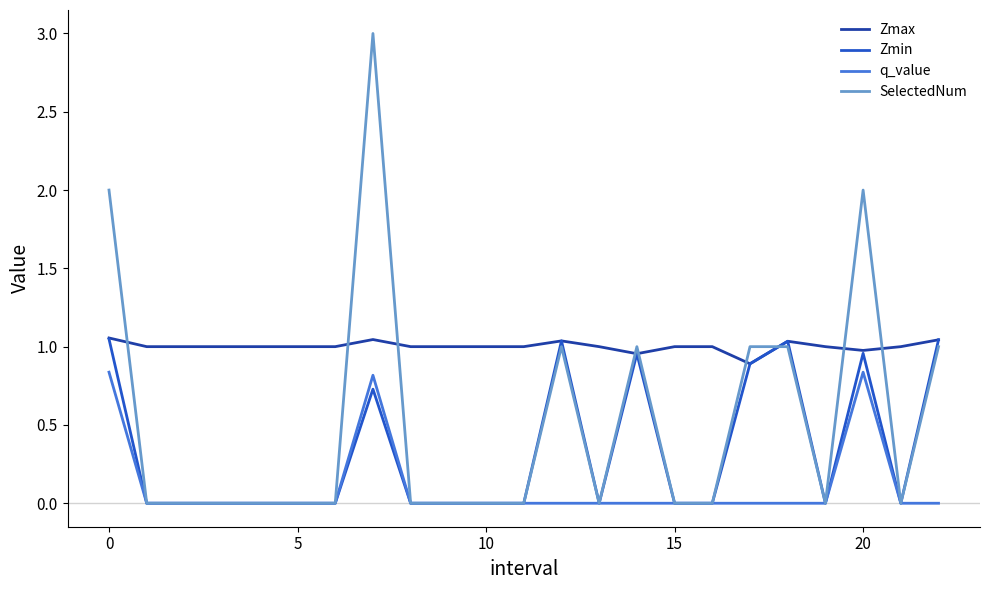

Which series has the largest total across all categories?

Zmax